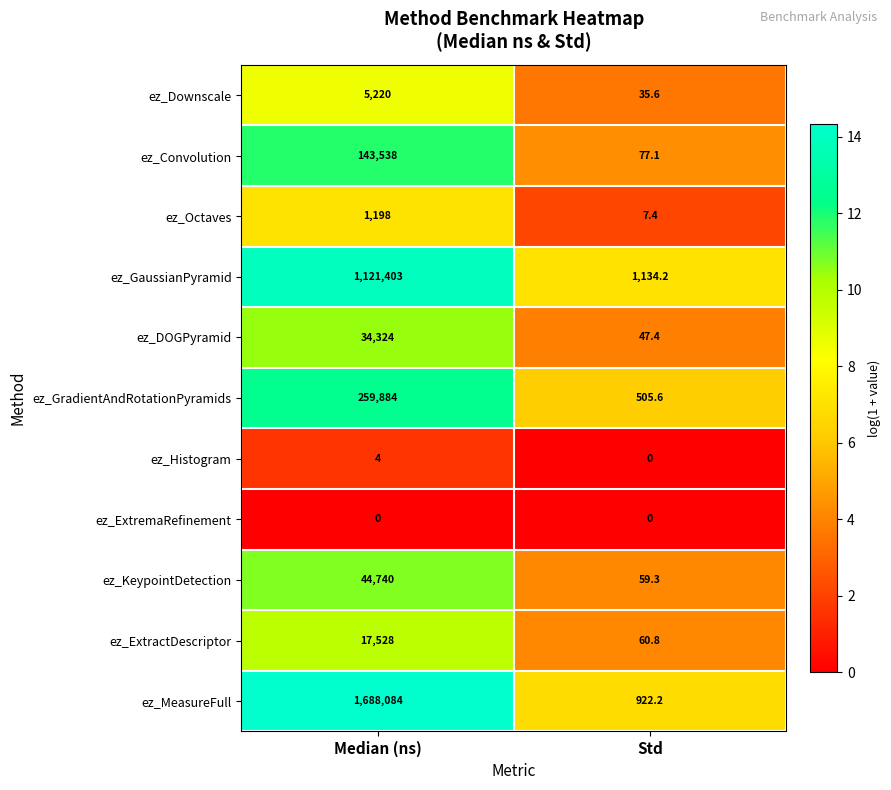

What is the total value across all series at Std?

2849.6